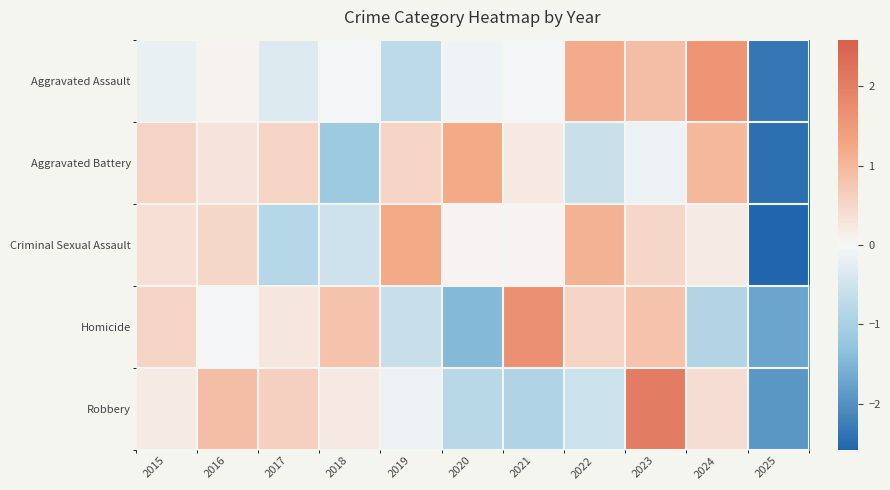

Between 2018 and 2024, which series saw the biggest shift?

Aggravated Battery